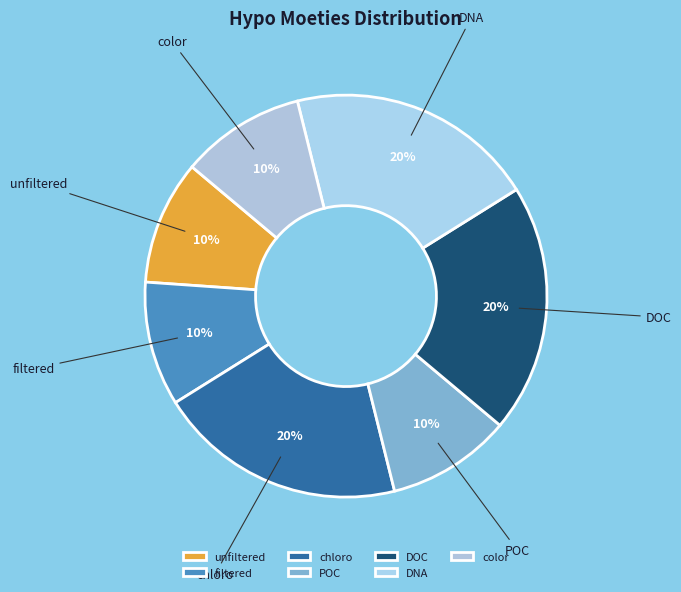

The chloro slice represents 20% of the pie. True or false?

True